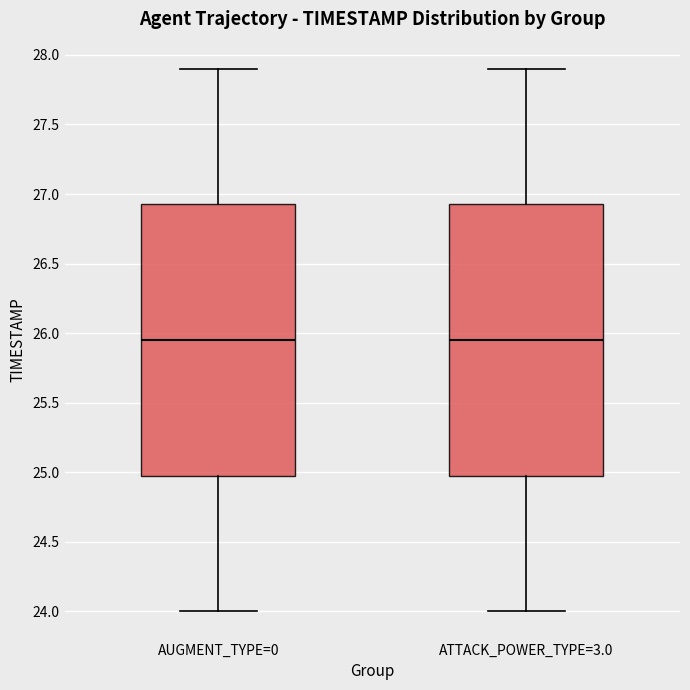

Where is the lower edge of the box for ATTACK_POWER_TYPE=3.0 on the y-axis? The values are not printed on the chart, so give them approximately, as read against the axis.

25.00